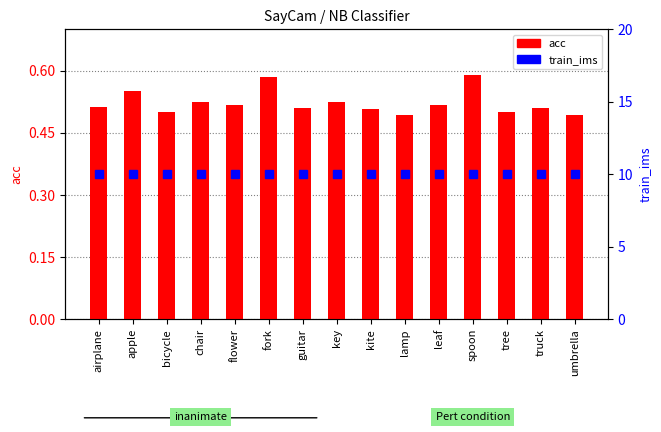

At which label does train_ims reach its peak?

airplane